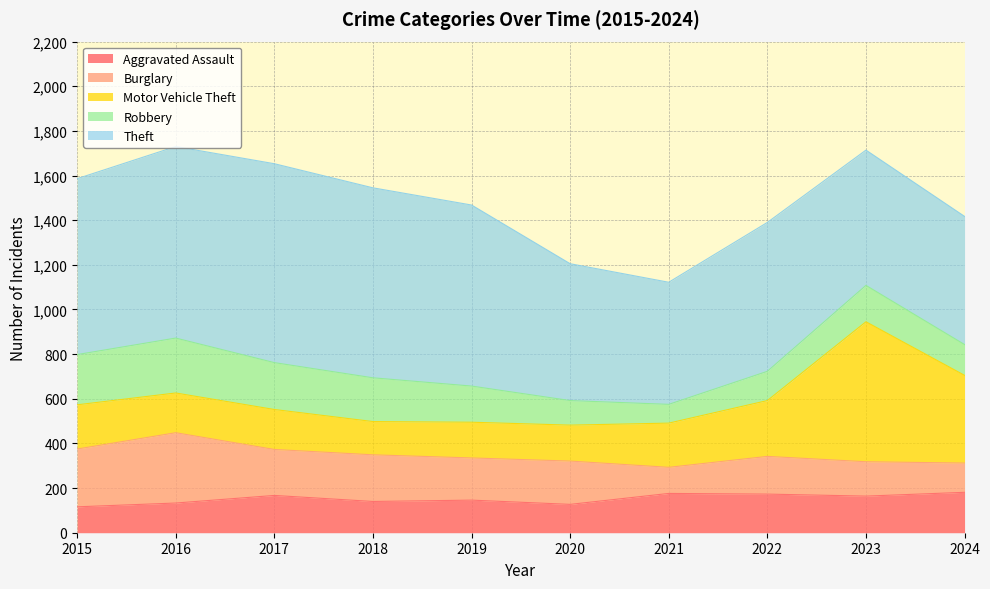

What is the spread (max minus min) of values at 2020?

503